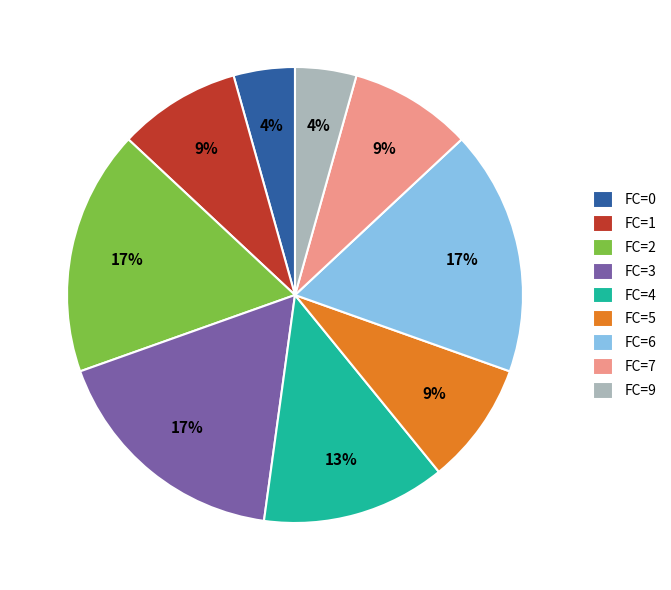

Do FC=9 and FC=2 together represent more than half of the pie?

No